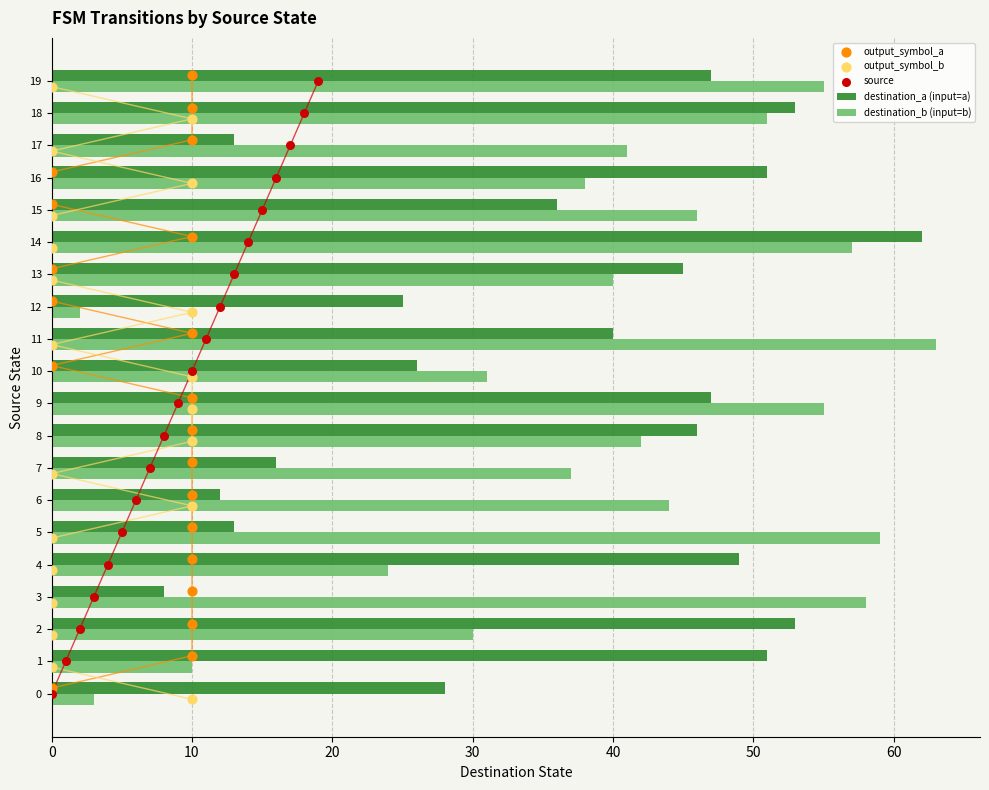

Is the value of destination_a (input=a) at 15 greater than the value of destination_b (input=b) at 9?

No